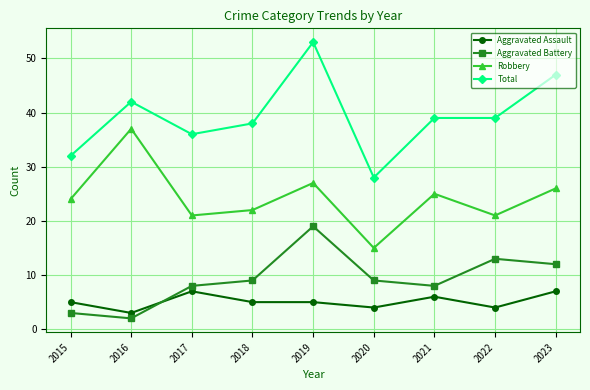

Is the value of Aggravated Battery at 2020 greater than the value of Aggravated Assault at 2021?

Yes